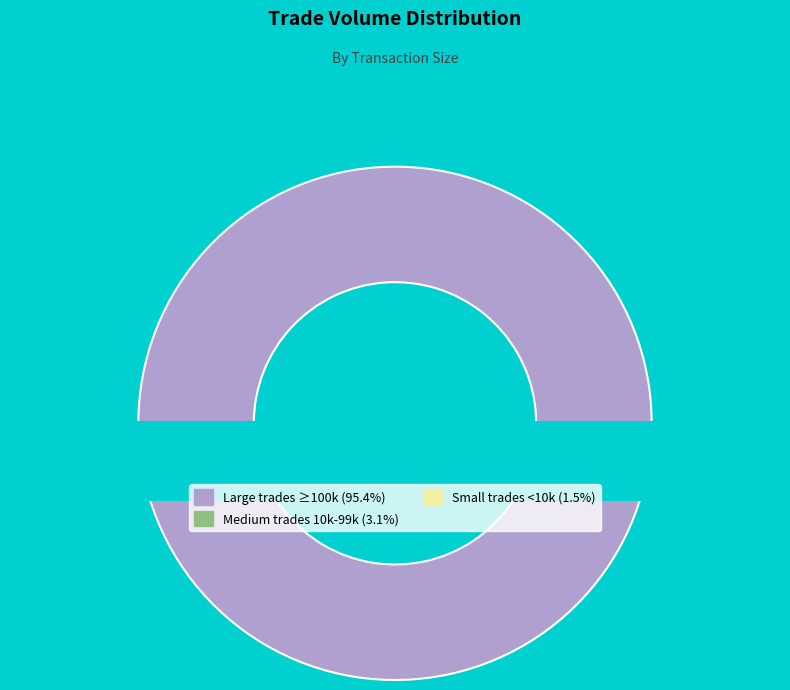

Does any single category account for the majority?

Yes